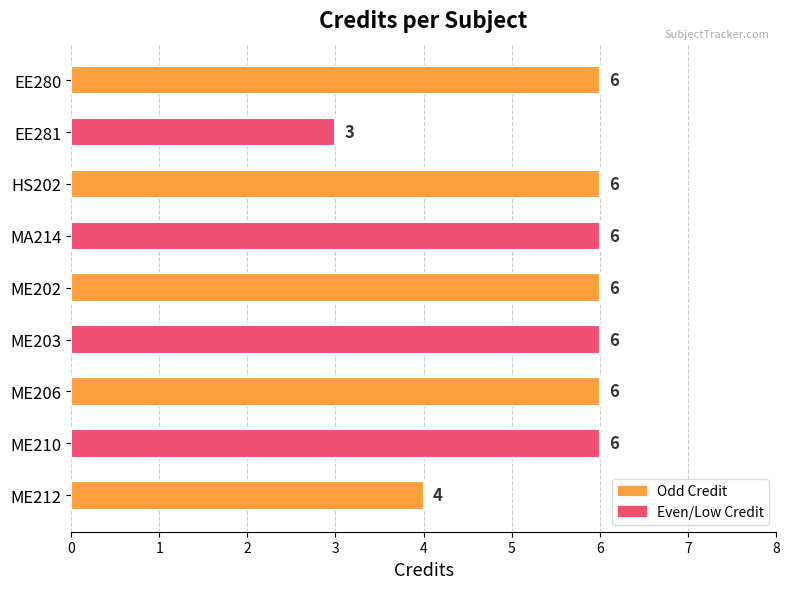

Which label corresponds to the smallest value in the chart?

EE281